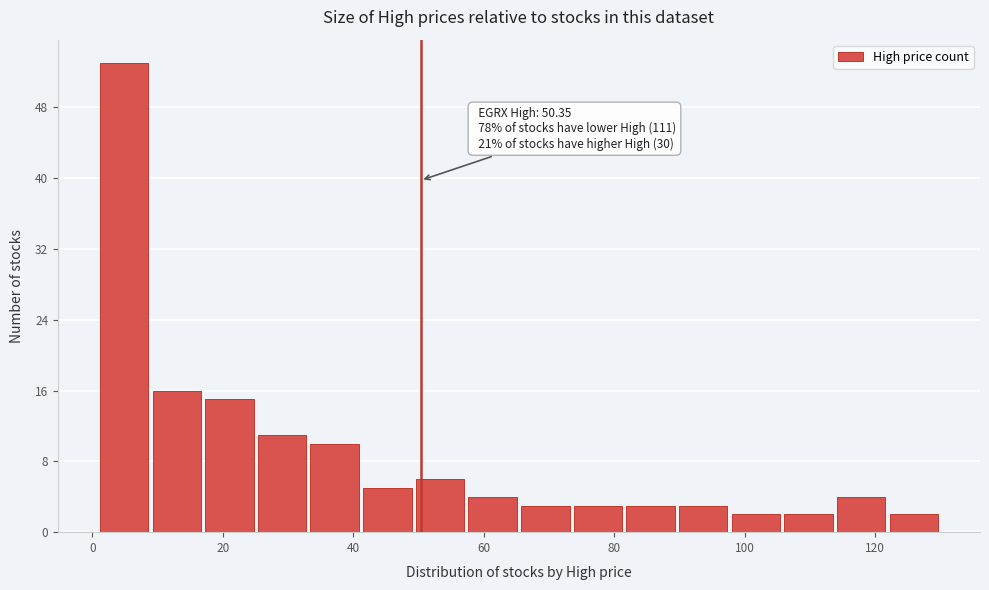

Over which range of the x-axis is the bar tallest?

0 to 8